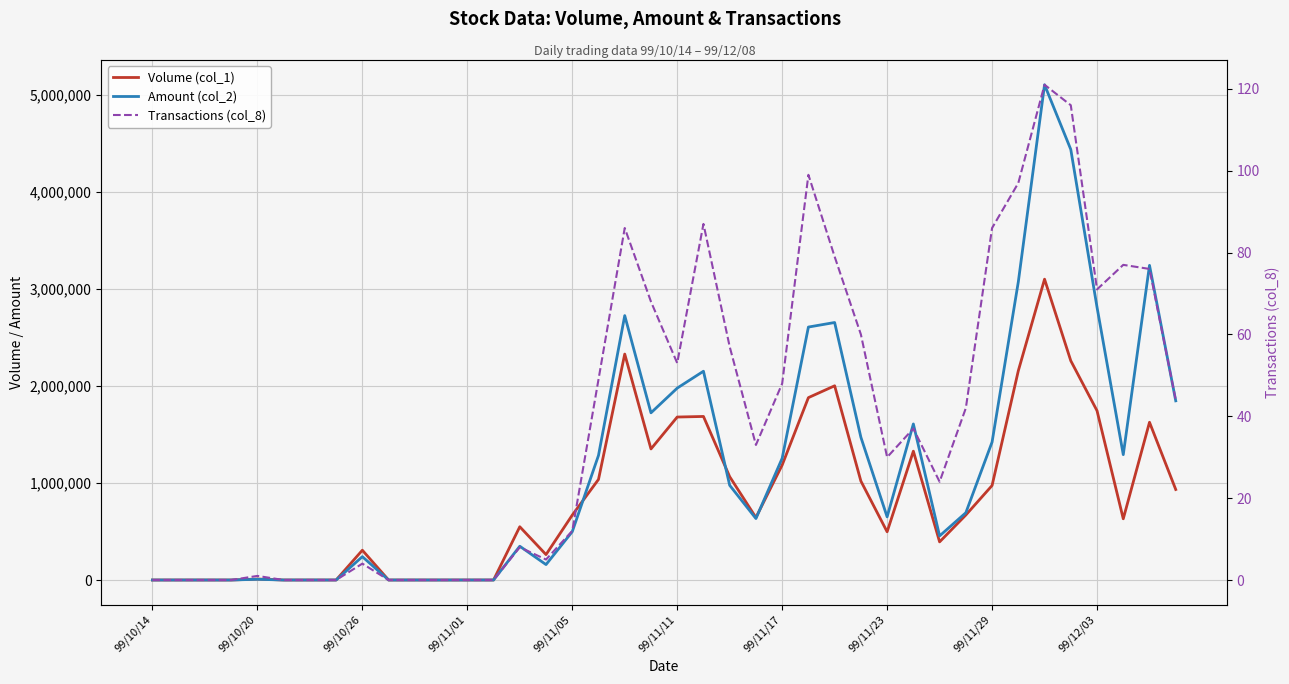

Rank the series by their average value, from highest to lowest.

Amount (col_2), Volume (col_1), Transactions (col_8)